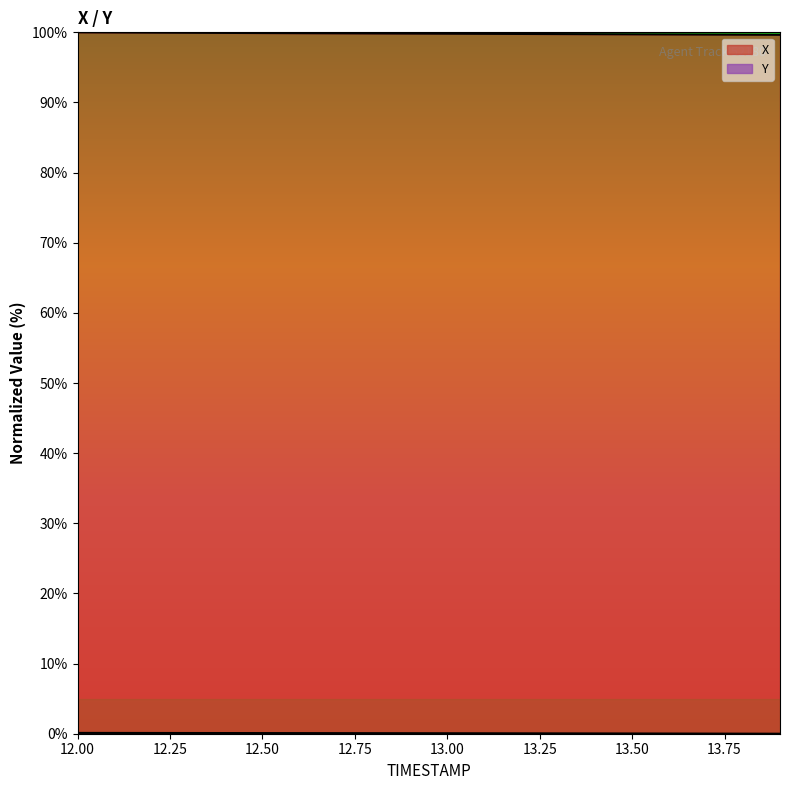

What is the difference between the second highest and minimum values in the Y series?

0.1